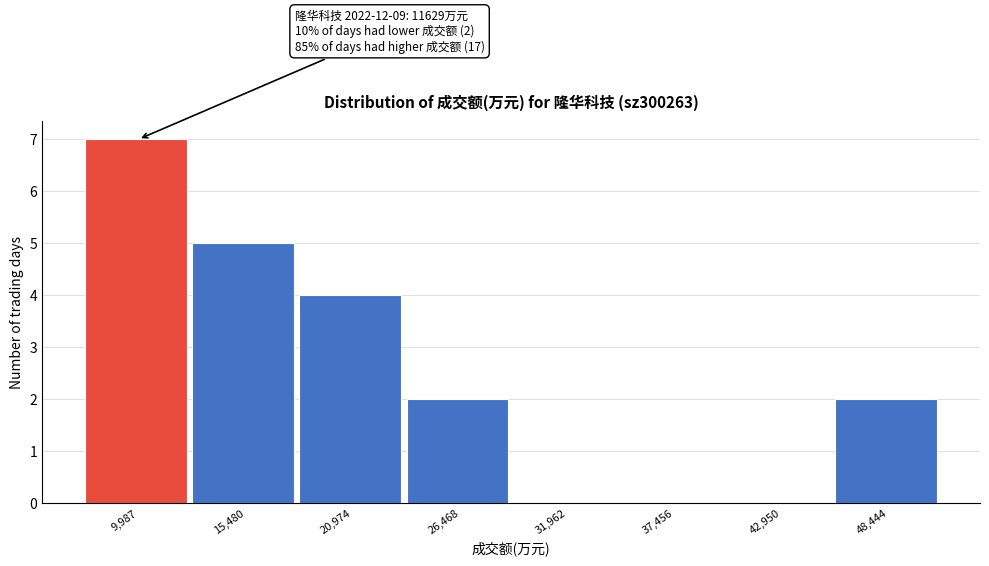

Reading left to right, what are all the values shown in this chart?

9,987=7	15,480=5	20,974=4	26,468=2	31,962=0	37,456=0	42,950=0	48,444=2